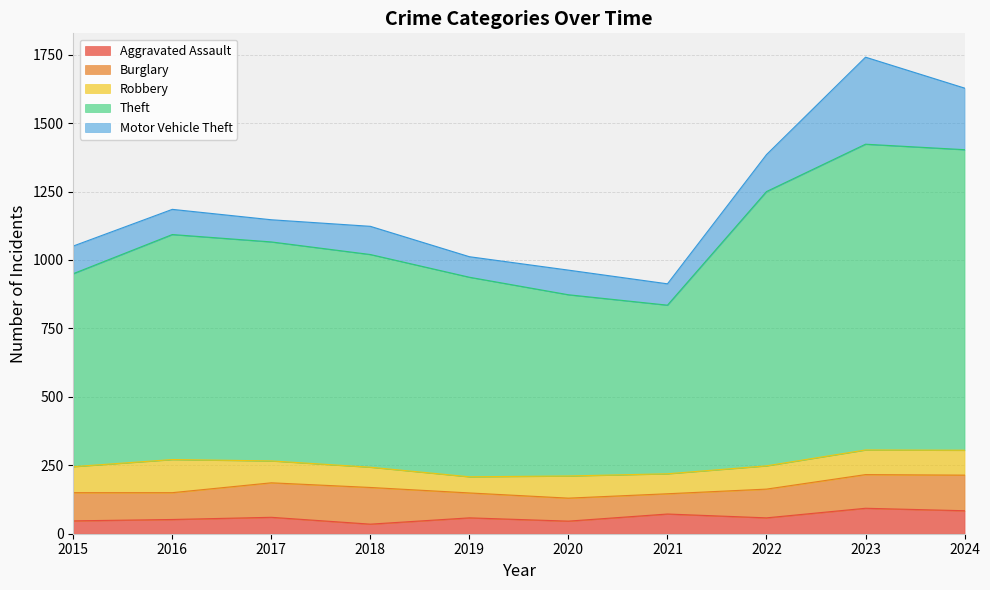

List the labels in order of Motor Vehicle Theft value, smallest first.

2019, 2021, 2017, 2020, 2016, 2015, 2018, 2022, 2024, 2023